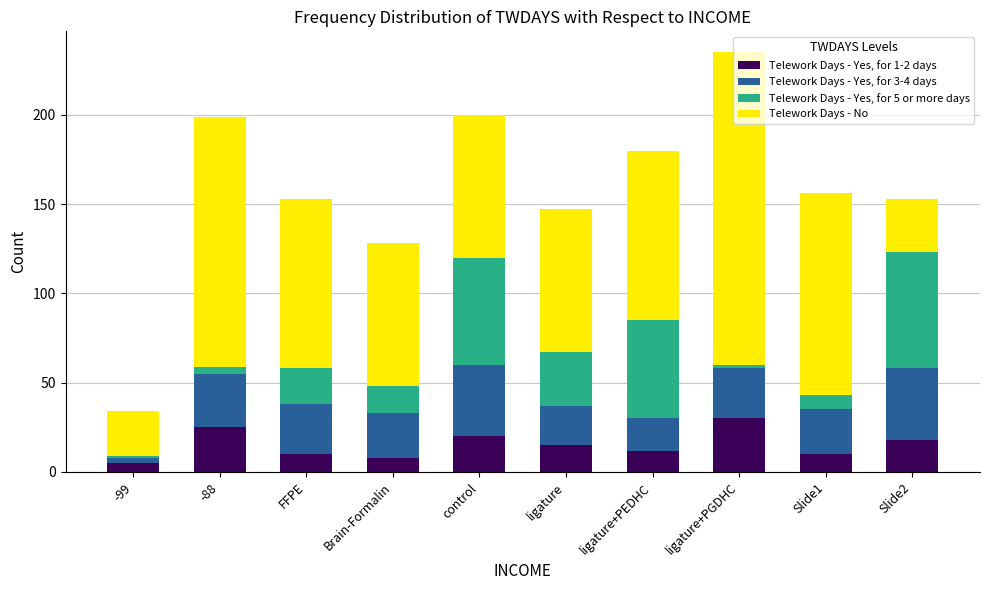

Which category has the highest value in the Telework Days - Yes, for 1-2 days series?

ligature+PGDHC